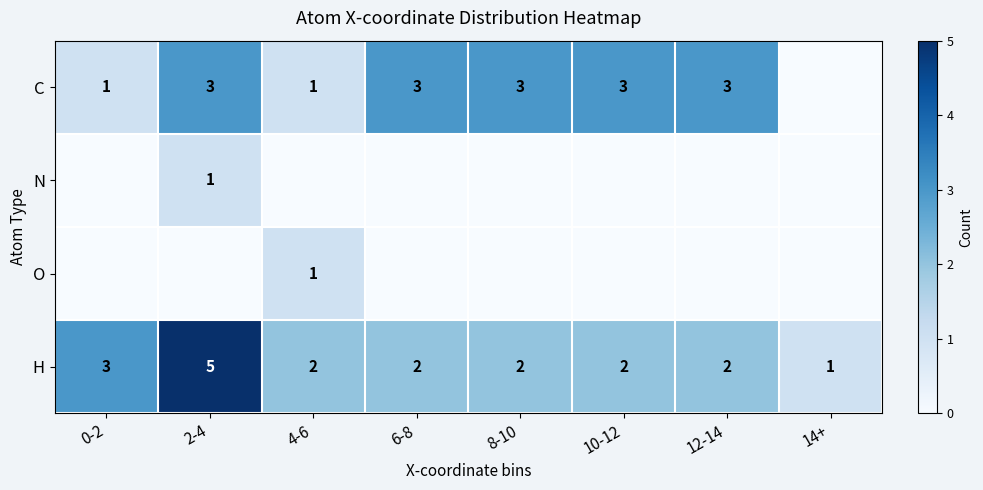

The H series shows 5 at 2-4. True or false?

True